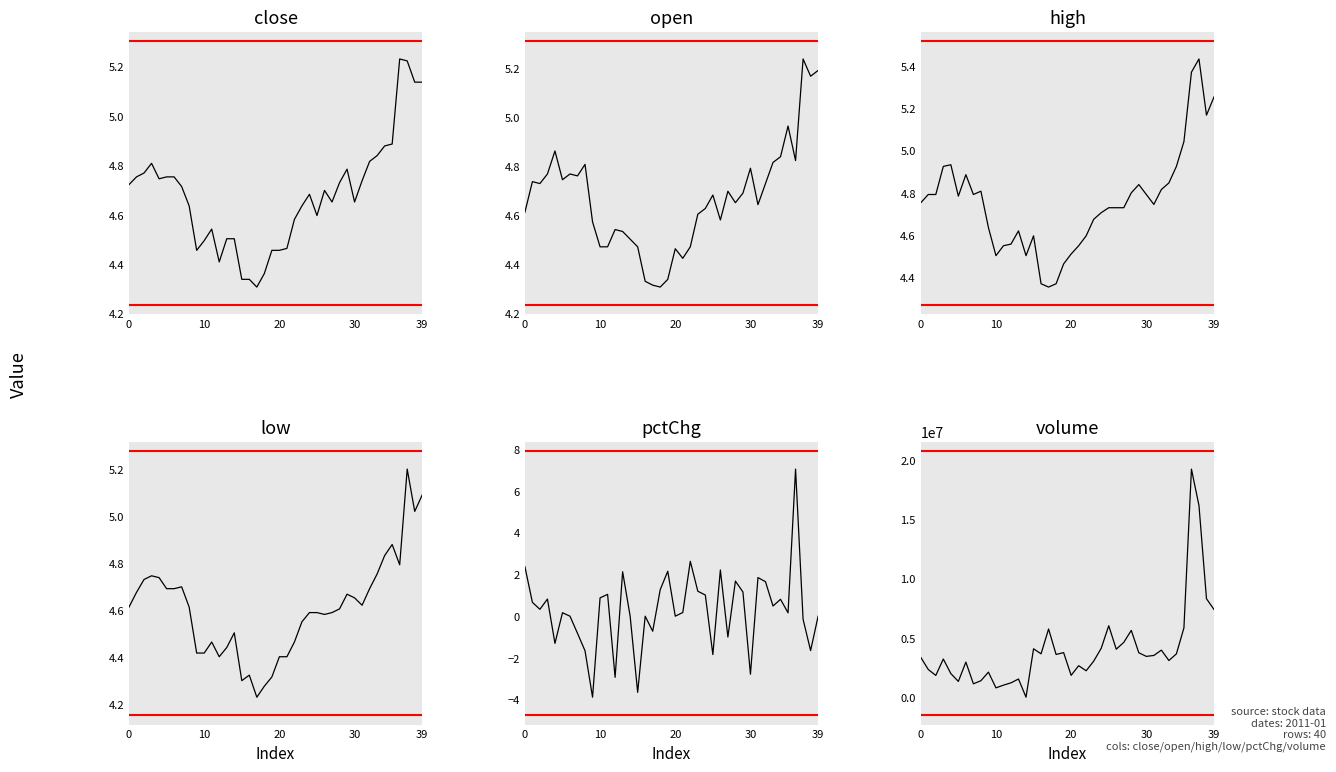

How many times do close and volume cross each other?

2